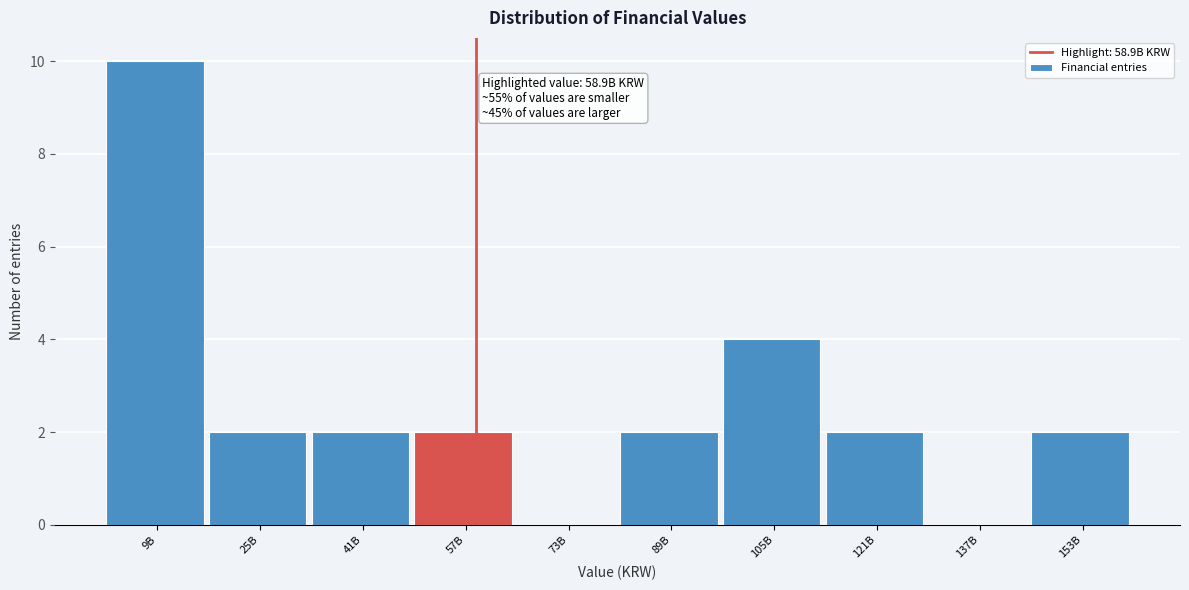

Reading right to left, transcribe all the data shown in this chart.

153B=2	137B=0	121B=2	105B=4	89B=2	73B=0	57B=2	41B=2	25B=2	9B=10